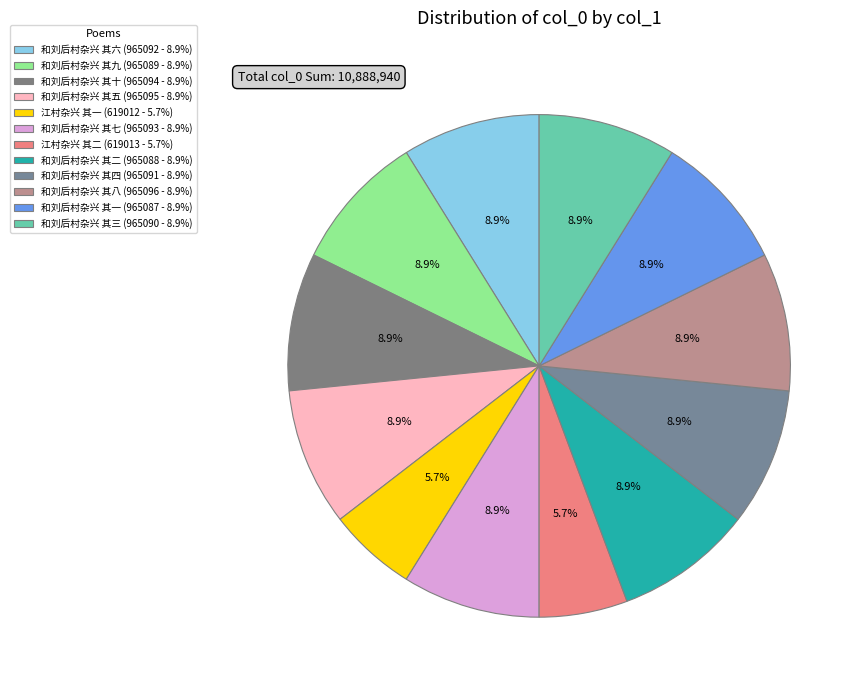

What is the ratio of the value at 江村杂兴 其二 to the value at 和刘后村杂兴 其四?

0.6